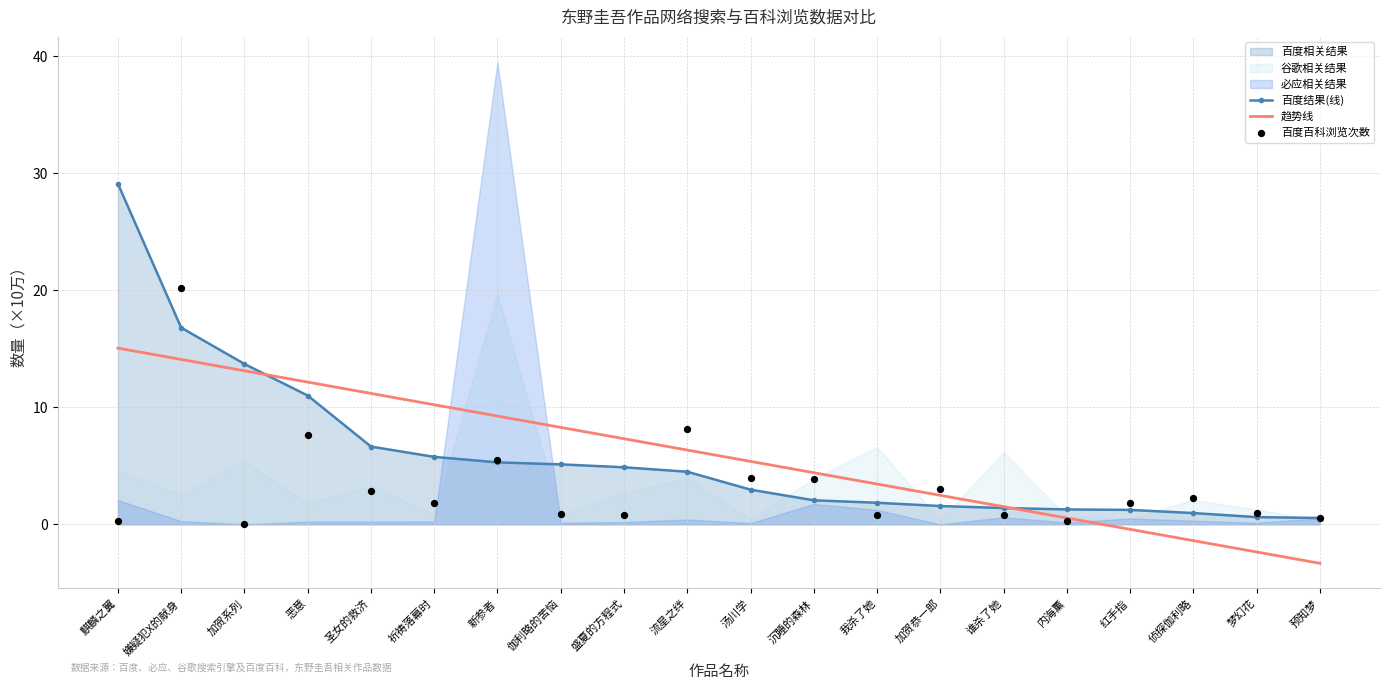

What is the total value across all series at 祈祷落幕时?

17.8